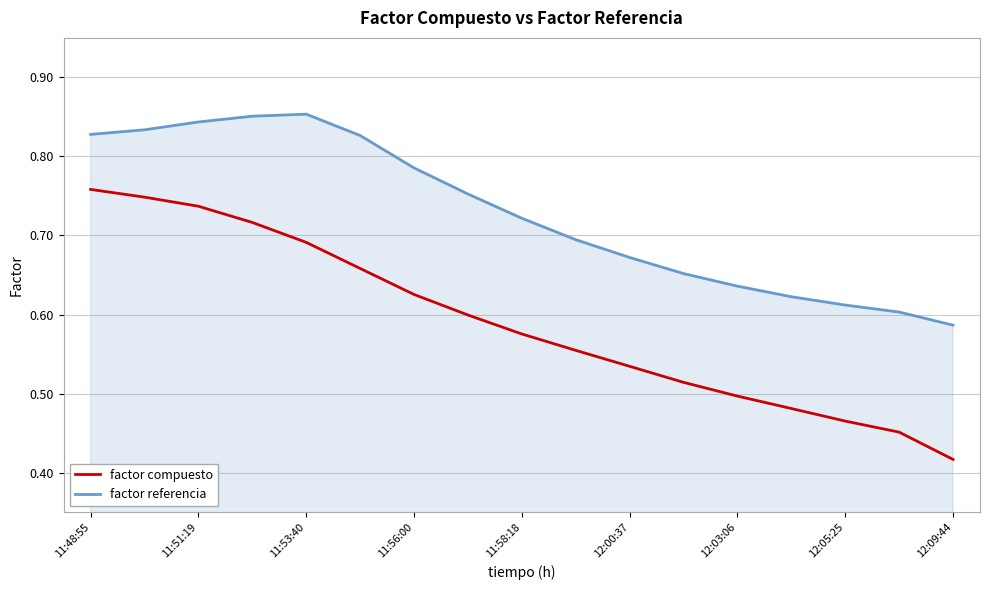

True or false: factor compuesto and factor referencia intersect in this chart.

False